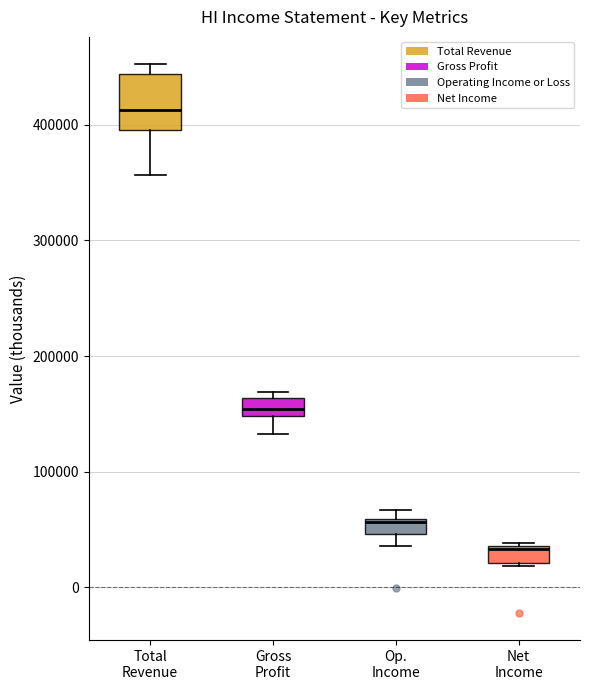

Which box is the tallest, from its lower edge to its upper edge?

Total Revenue